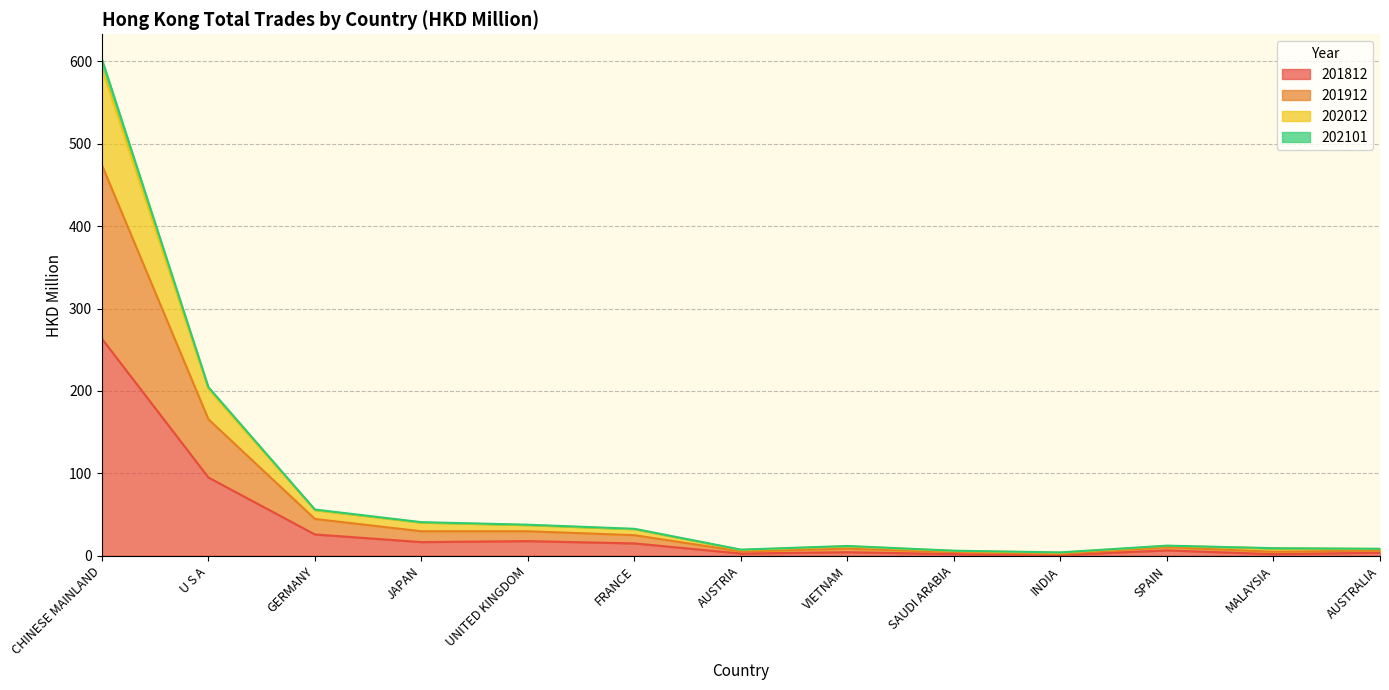

How many interior local peaks does the 202101 series have?

2